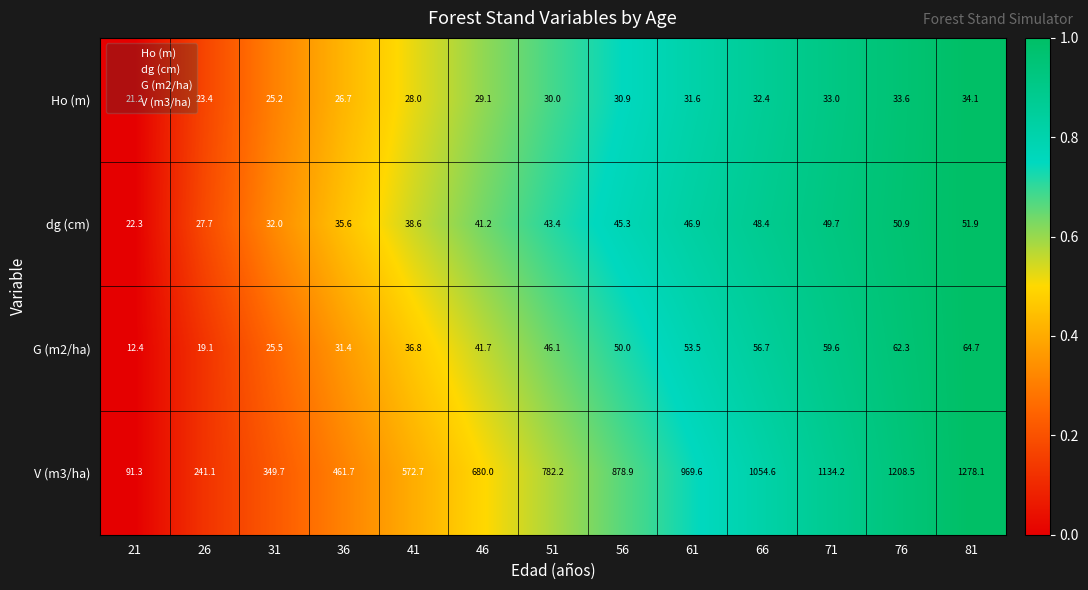

Where is Ho (m) nearest to the value 27?

36